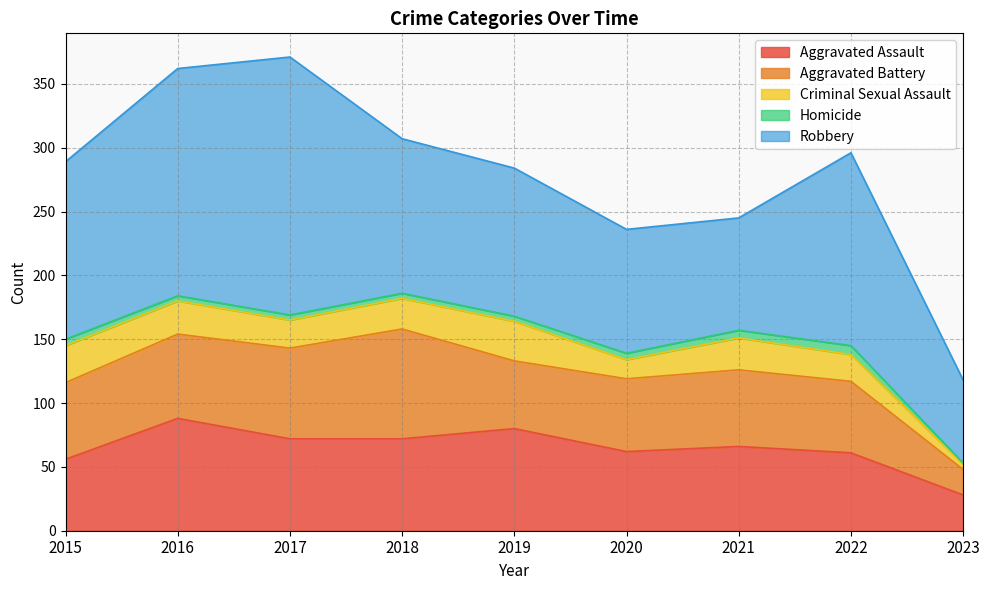

How many lines are shown in the chart?

5